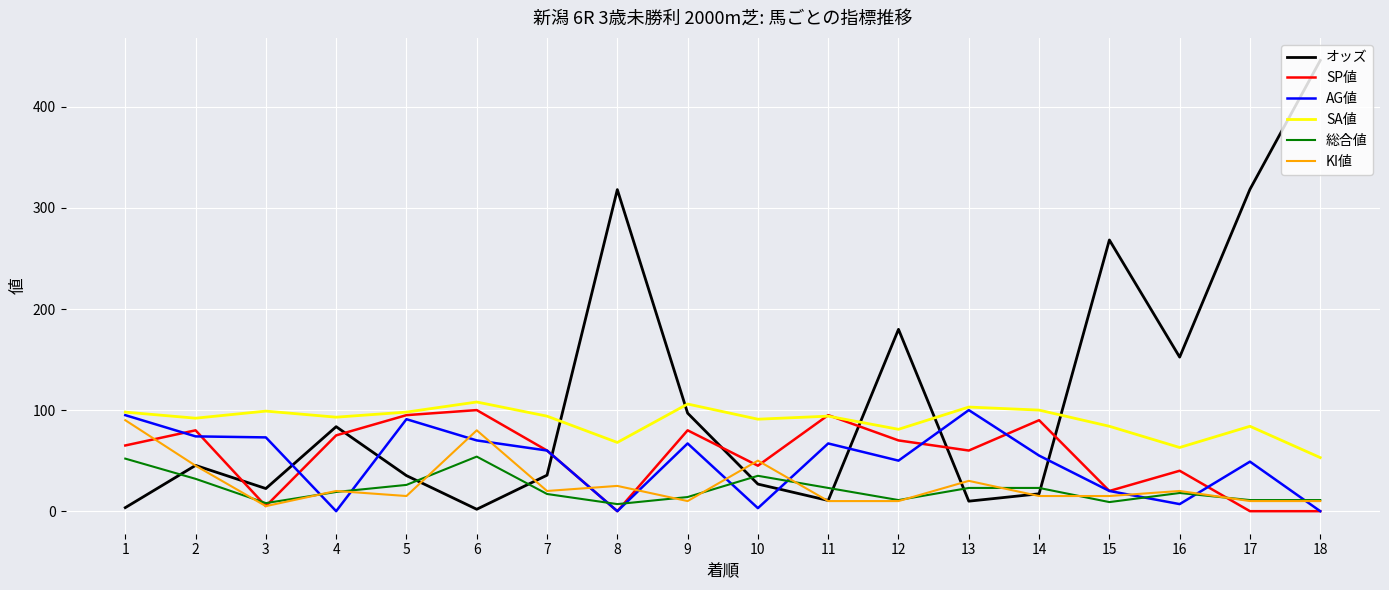

Which series has the widest spread of values?

オッズ